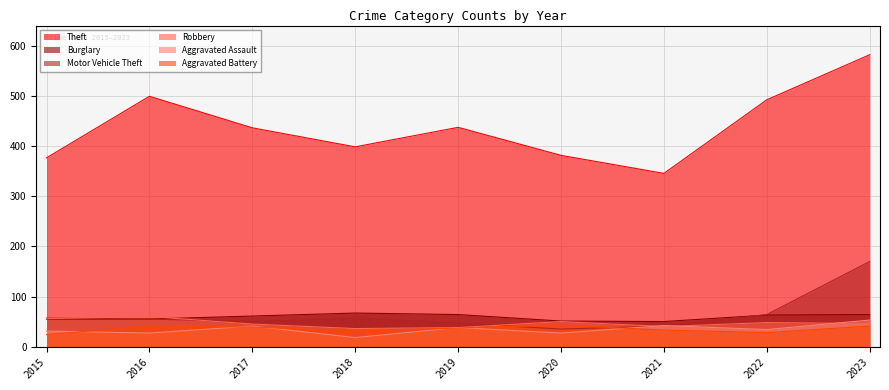

At which category does the chart reach its minimum across all series?

2018